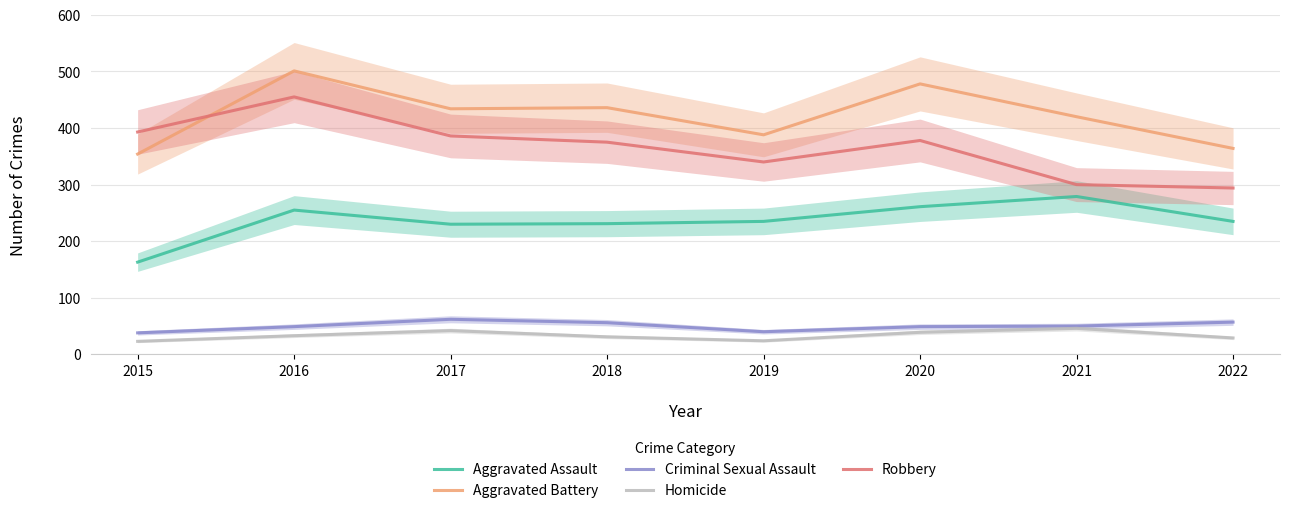

Is the value of Aggravated Assault at 2015 greater than the value of Robbery at 2019?

No